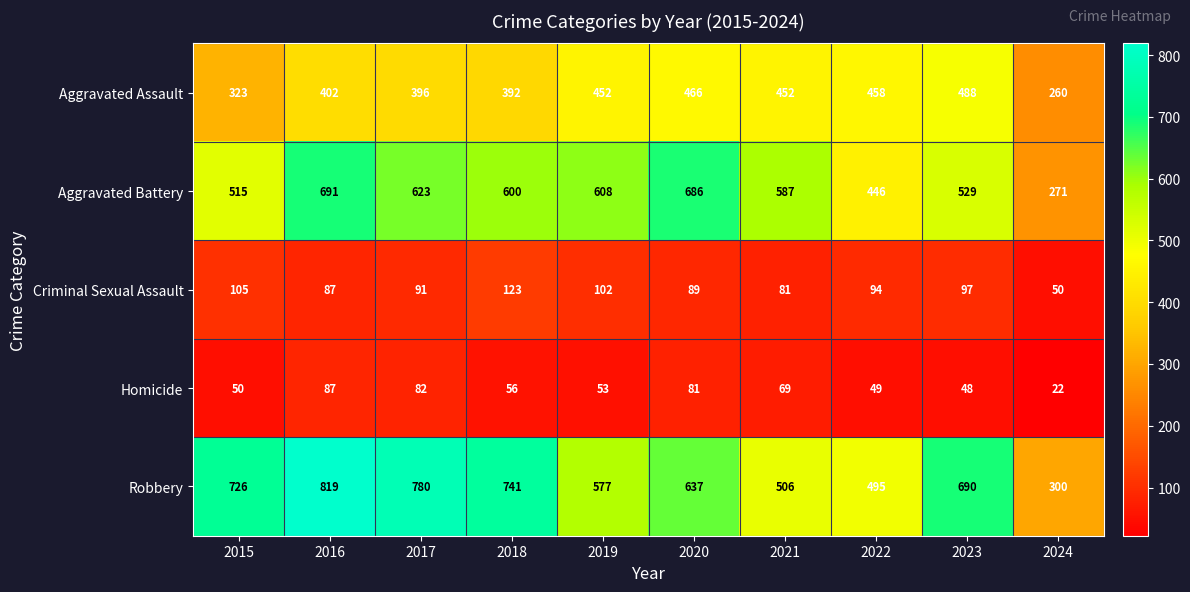

What is the difference between the highest and lowest values at 2017?

698